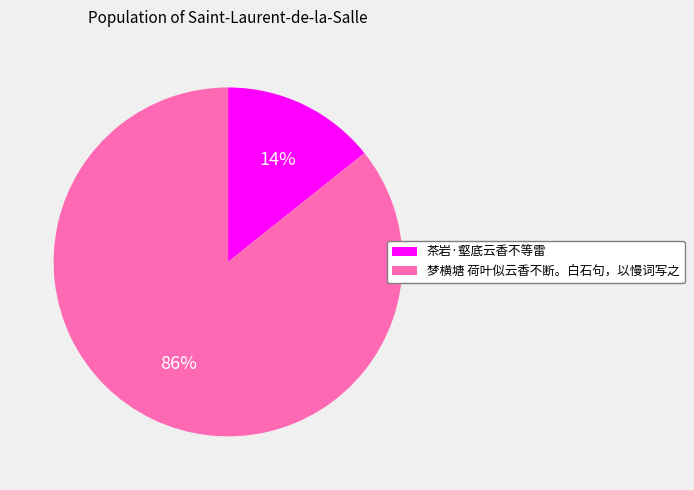

Between 茶岩·壑底云香不等雷 and 梦横塘 荷叶似云香不断。白石句，以慢词写之, which is larger?

梦横塘 荷叶似云香不断。白石句，以慢词写之